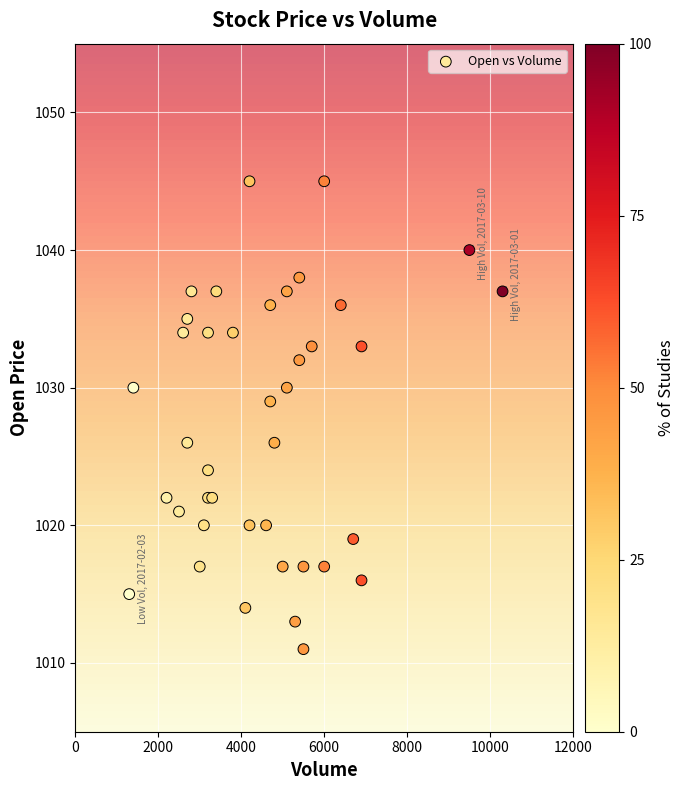

What Y value in the scatter plot is closest to 1028?

1029